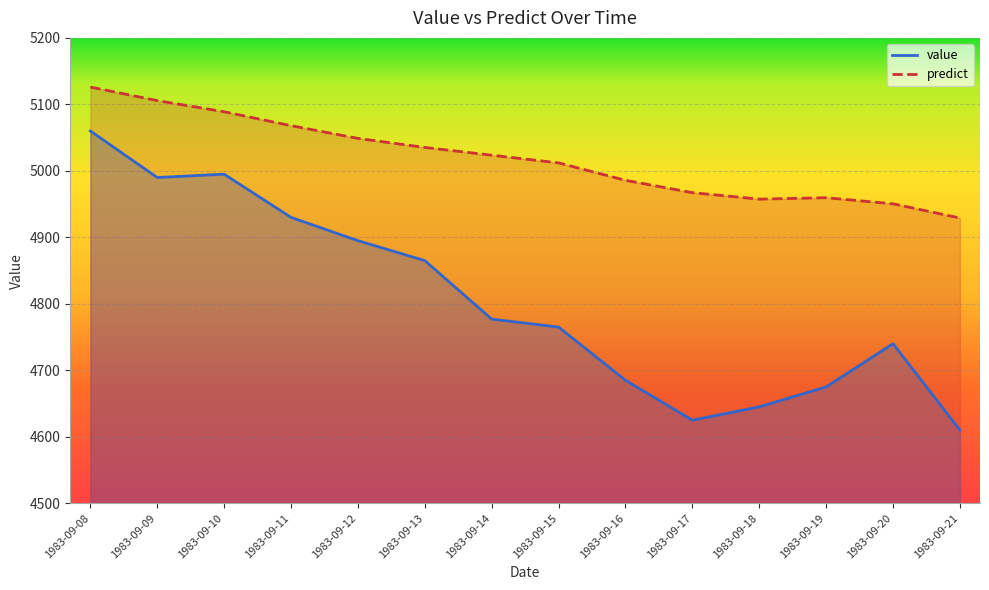

Which category has the lowest value in the predict series?

1983-09-21